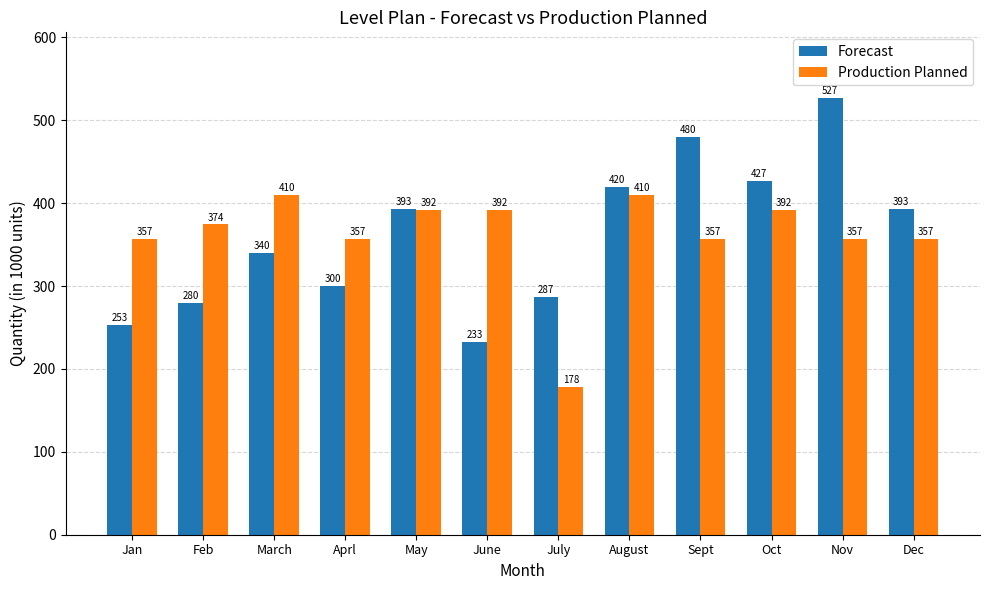

Which series has the widest spread of values?

Forecast